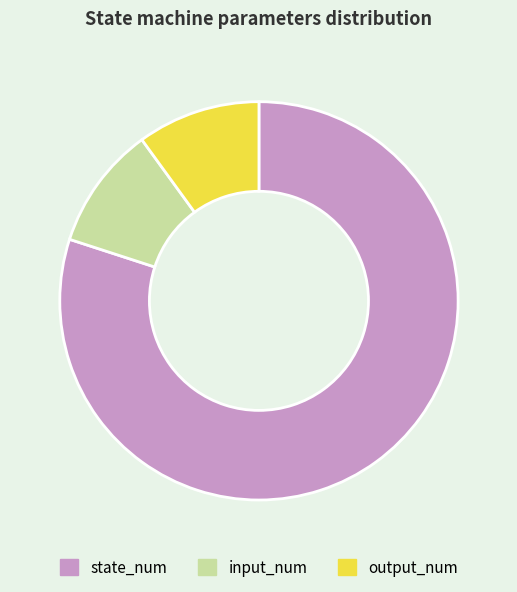

Combined, do output_num and state_num account for over 50%?

Yes